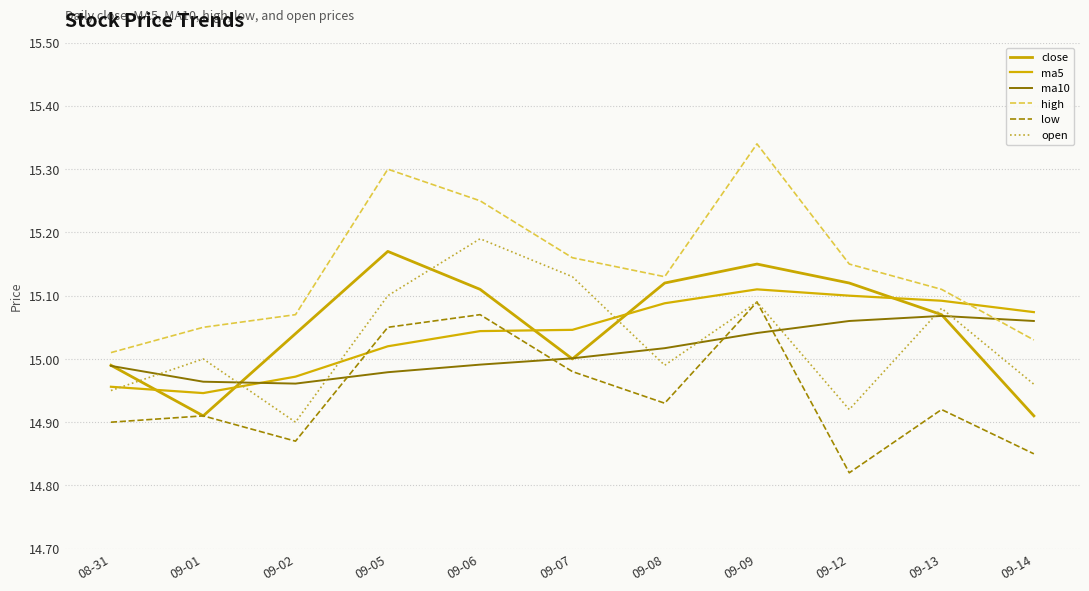

Is it true that close equals 25.4 at 09-14?

False